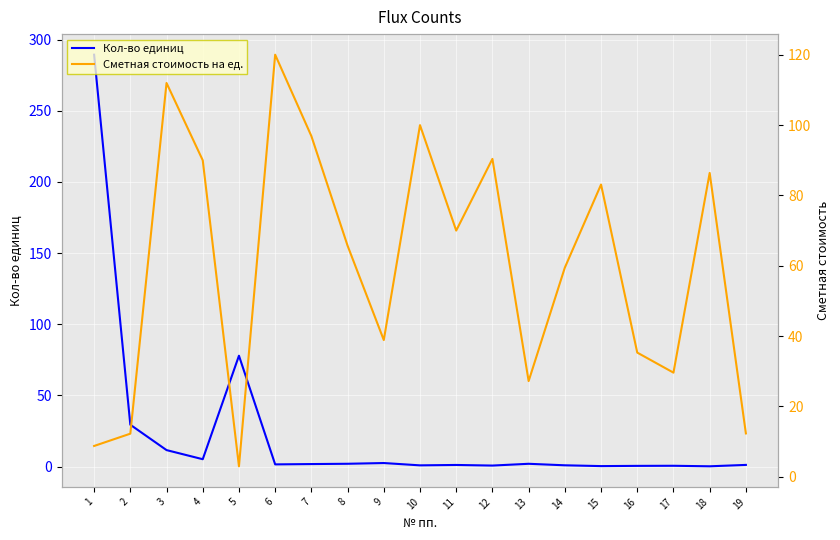

Rank the categories by Кол-во единиц value from highest to lowest.

1, 5, 2, 3, 4, 9, 8, 13, 7, 6, 19, 11, 14, 10, 12, 17, 16, 15, 18